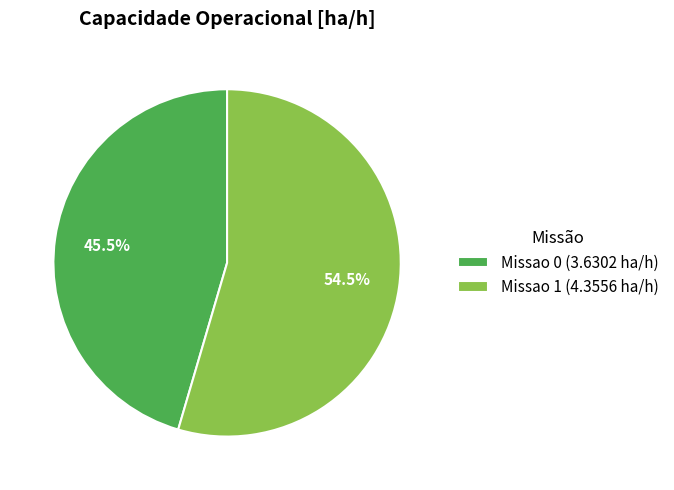

How many slices are in this pie chart?

2